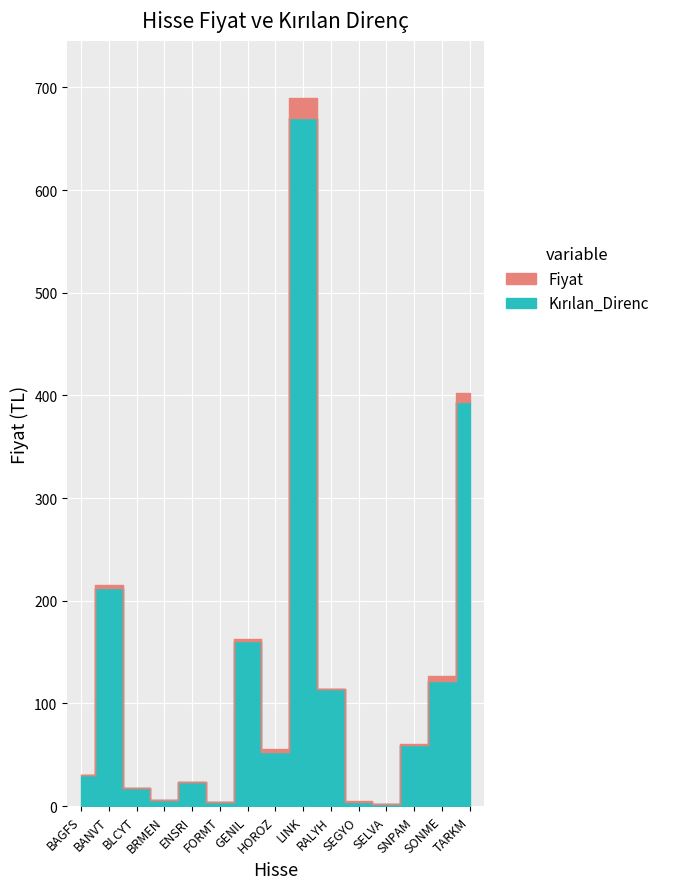

What is the sum of all Kırılan_Direnc values?

1869.9